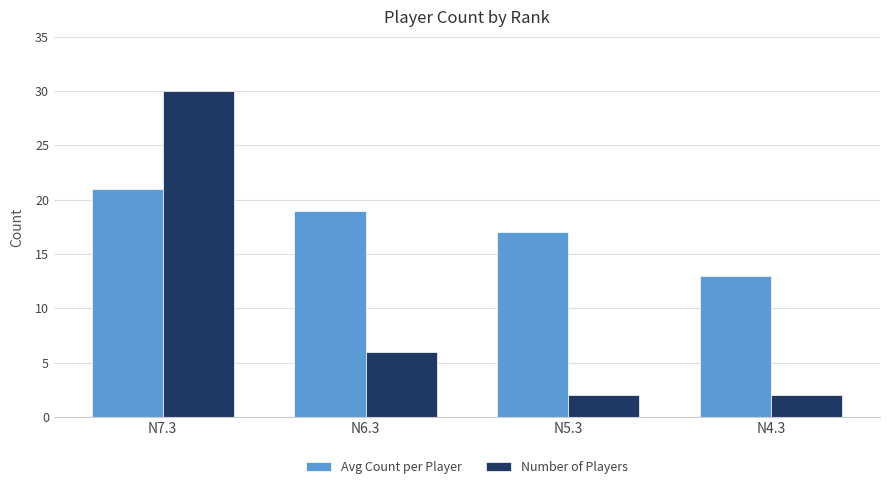

What is the highest value of the Avg Count per Player series?

21